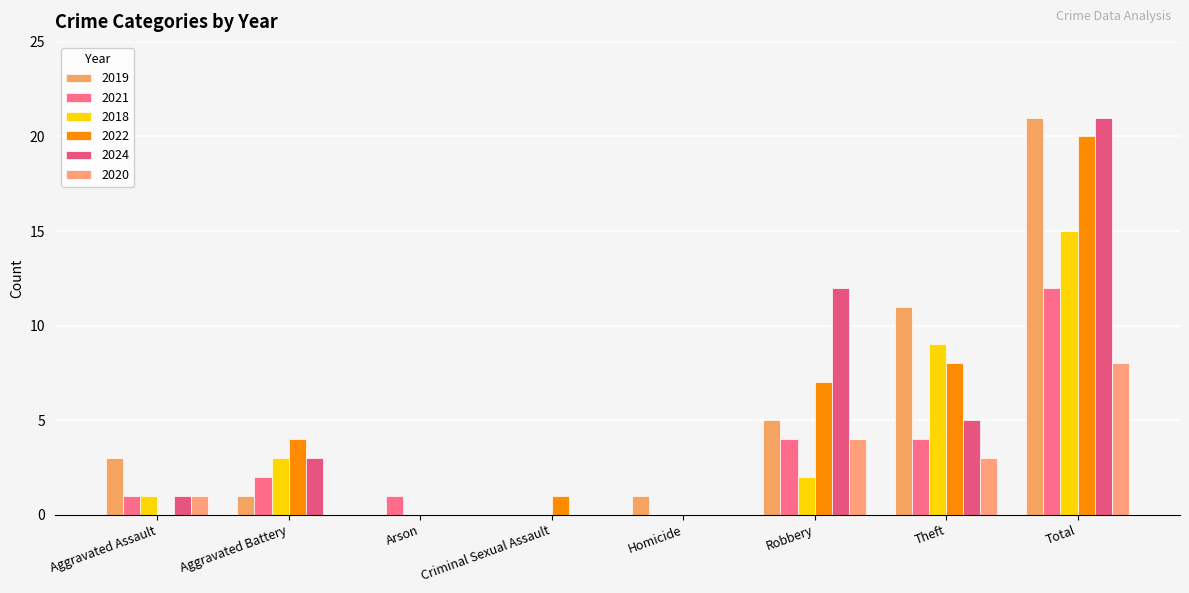

Which series has the widest spread of values?

2019